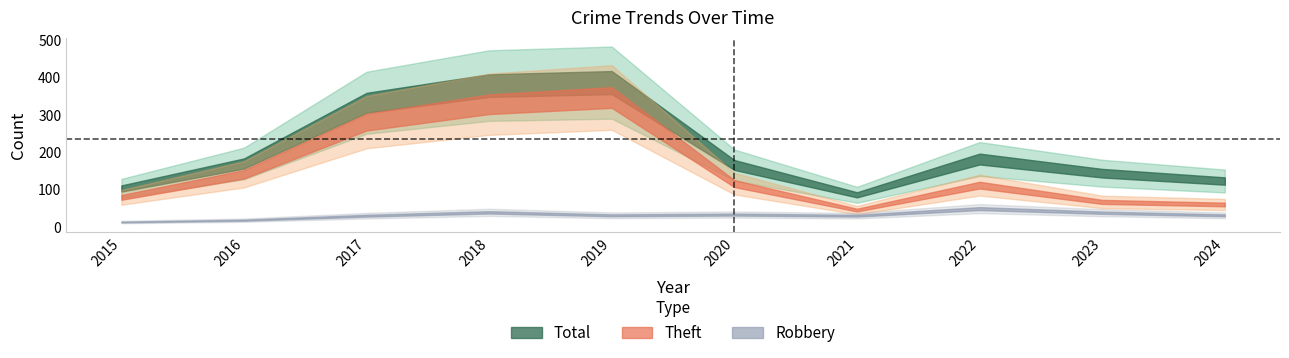

At which label is Robbery closest to 31?

2019